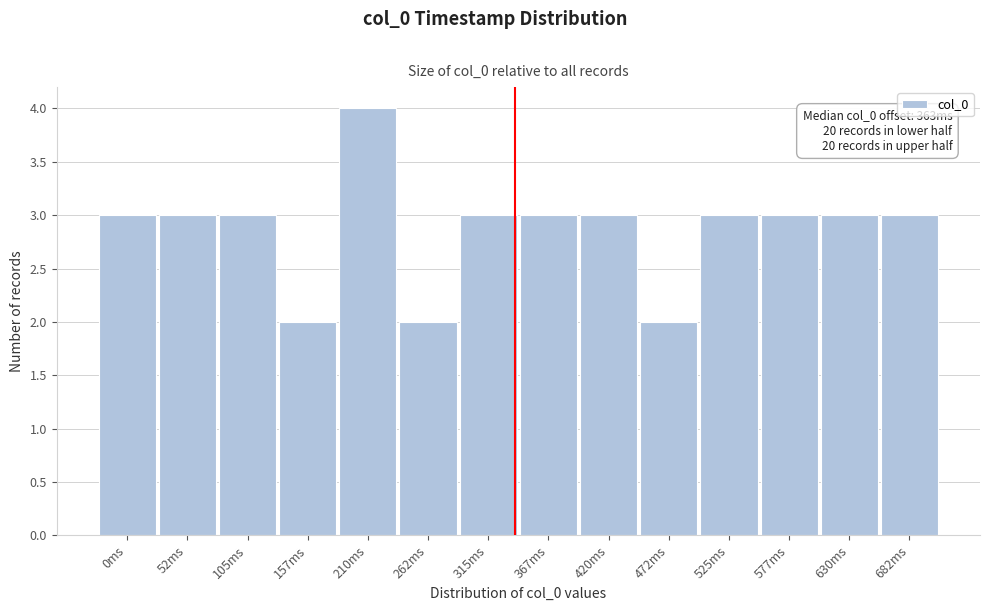

Reading right to left, extract all data points from this chart.

682ms=3	630ms=3	577ms=3	525ms=3	472ms=2	420ms=3	367ms=3	315ms=3	262ms=2	210ms=4	157ms=2	105ms=3	52ms=3	0ms=3